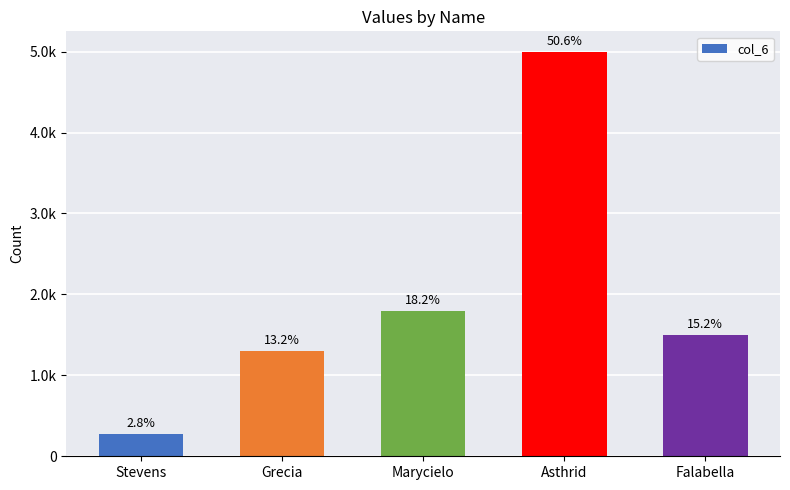

What is the greatest value displayed?

5000